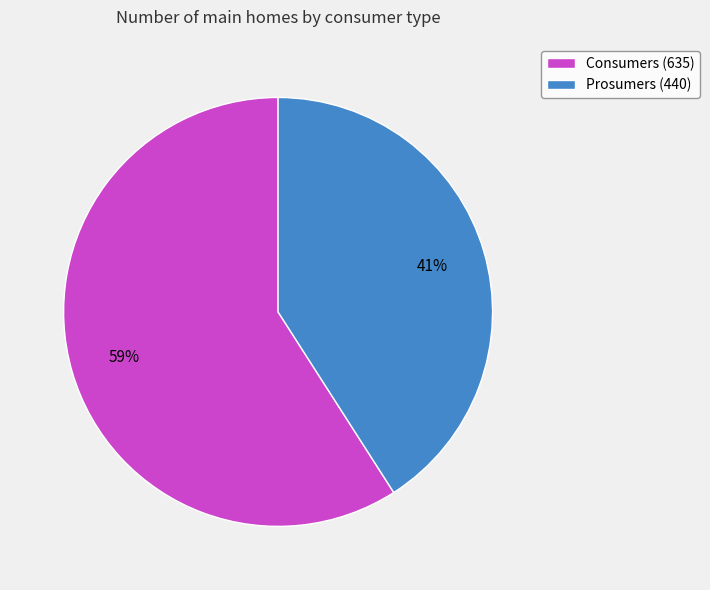

How many segments does this pie chart have?

2